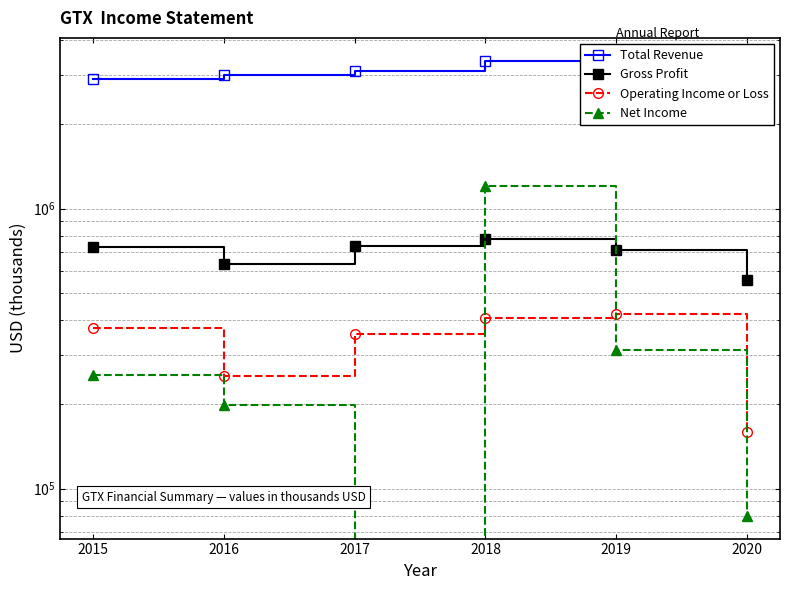

How many lines are shown in the chart?

4